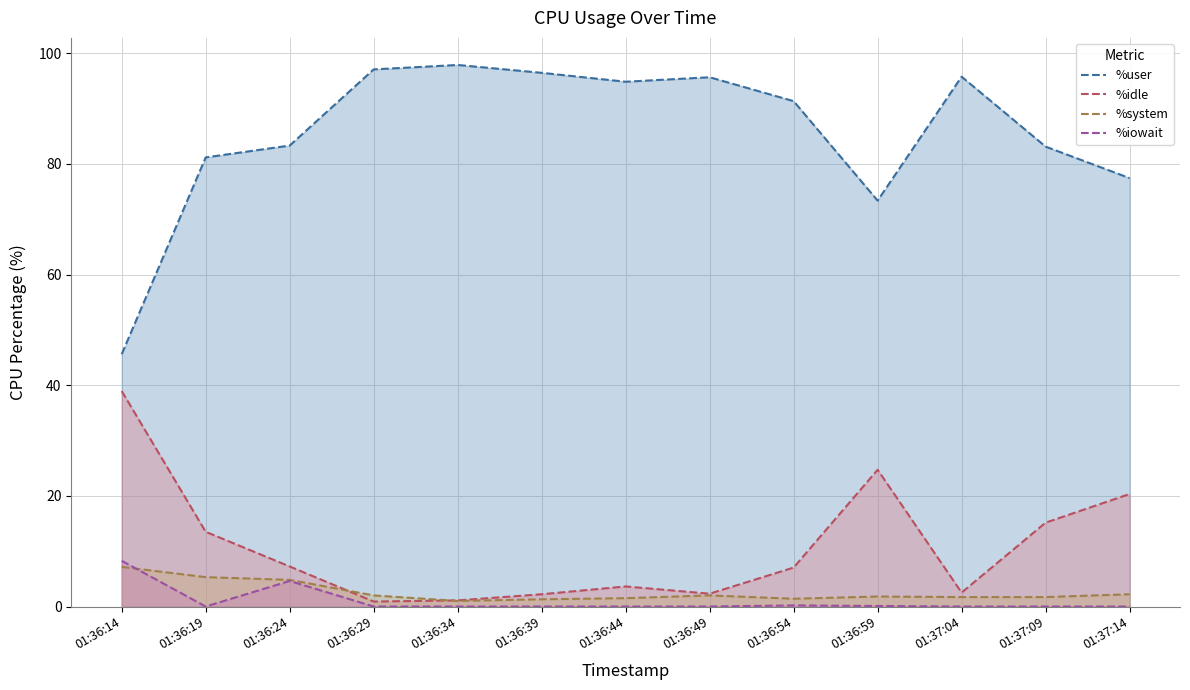

Is it true that %user equals 91.3 at 01:36:54?

True